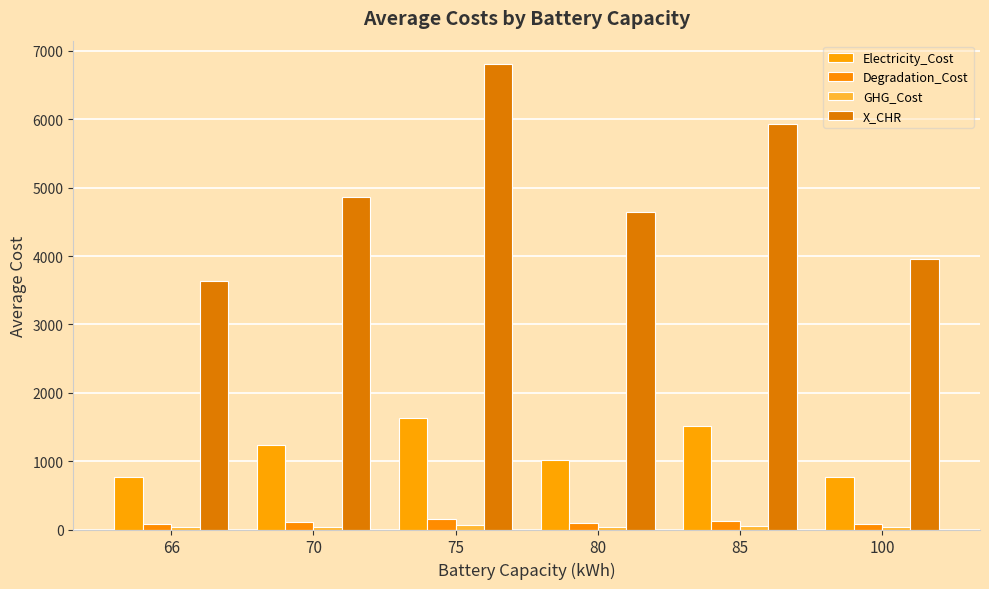

True or false: GHG_Cost has a value of 17.9 at 100.

False